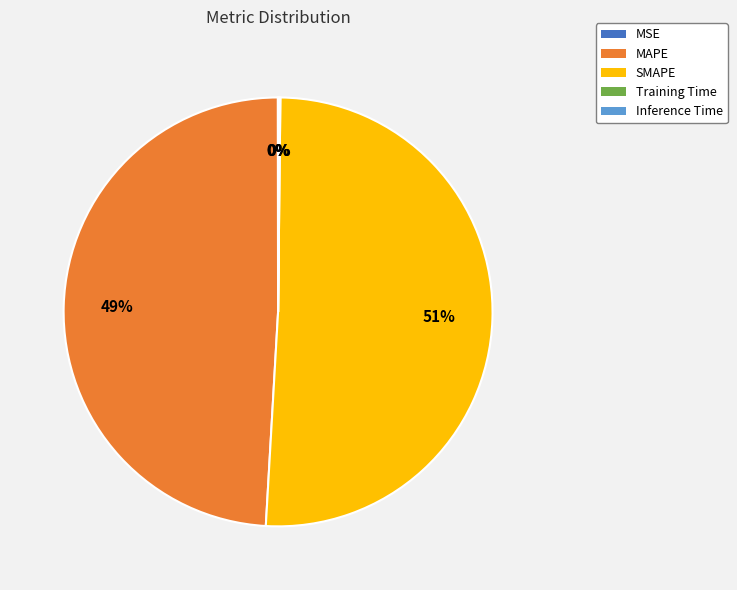

To the nearest percent, what is the average slice percentage?

20%